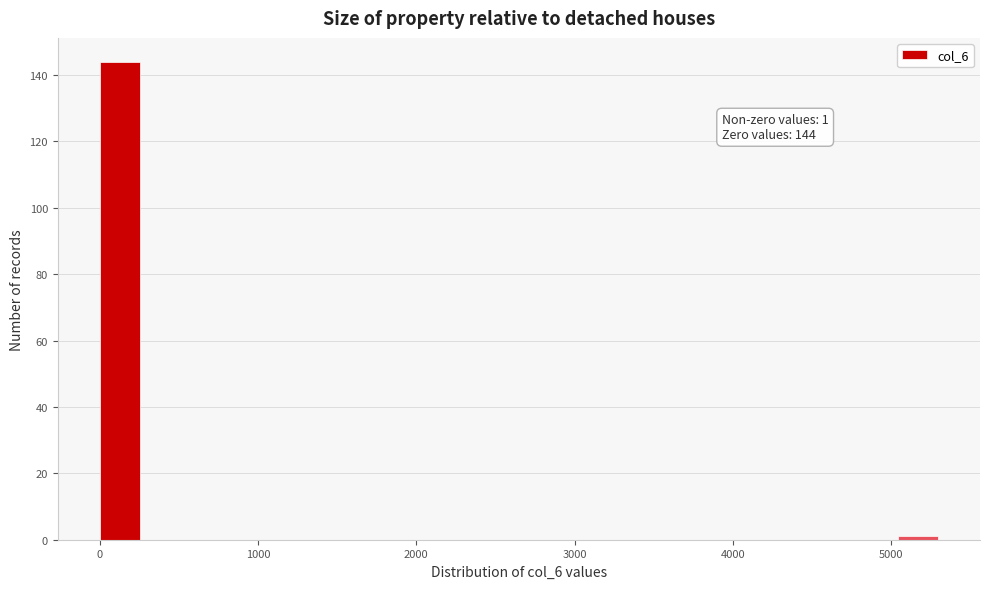

Around what value on the x-axis is the tallest bar? Give the approximate position of its centre, as read against the axis.

100